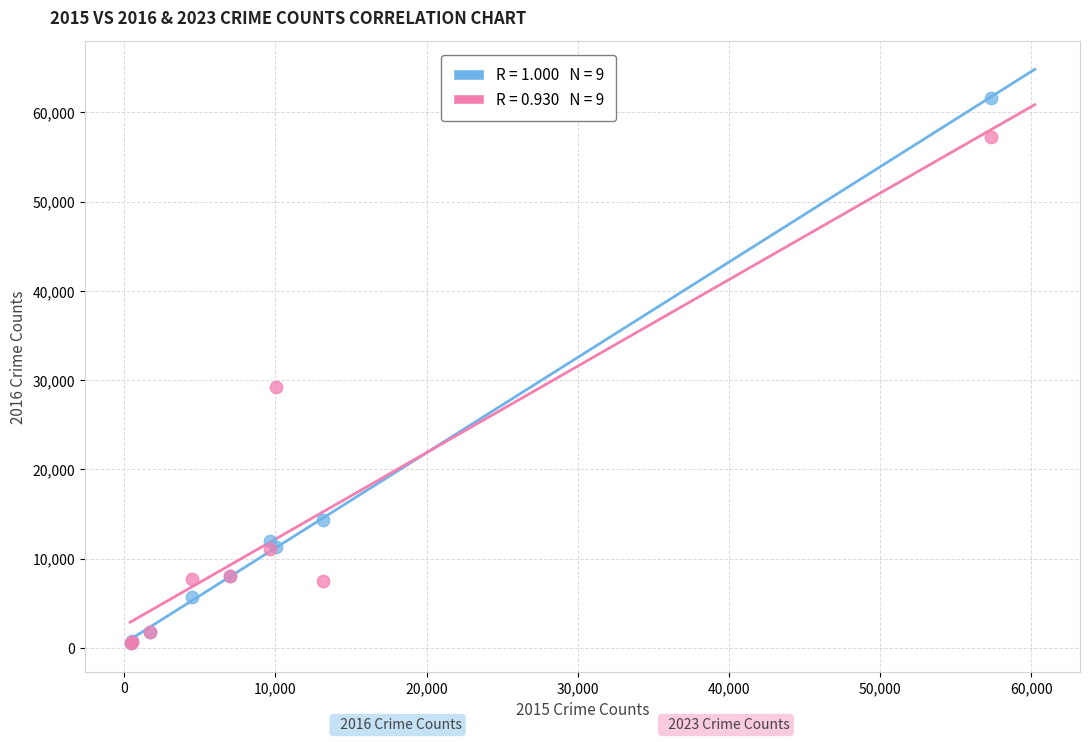

Across all series, what Y value is closest to 31066?

29202